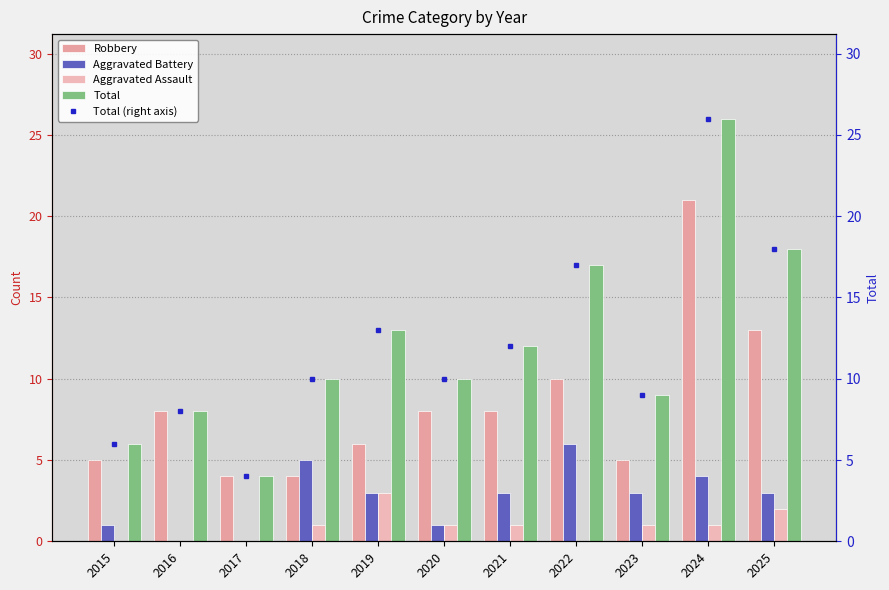

Reading left to right, what are all the values shown in this chart?

Robbery: 5	8	4	4	6	8	8	10	5	21	13
Aggravated Battery: 1	0	0	5	3	1	3	6	3	4	3
Aggravated Assault: 0	0	0	1	3	1	1	0	1	1	2
Total: 6	8	4	10	13	10	12	17	9	26	18
Total (right axis): 6	8	4	10	13	10	12	17	9	26	18